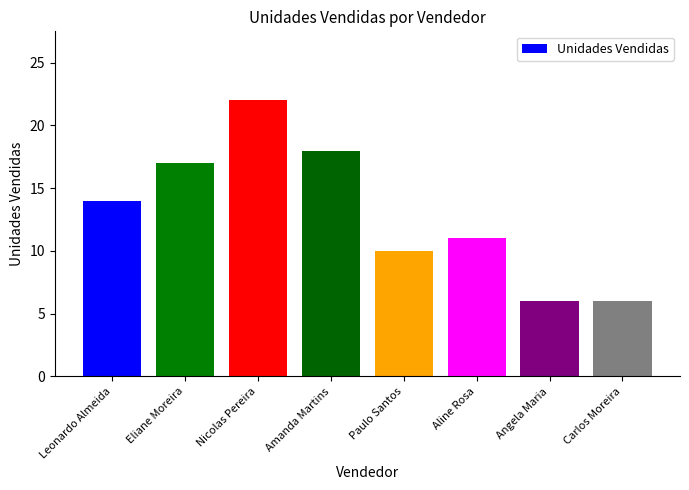

What is the label of the 3rd bar from the left?

Nicolas Pereira